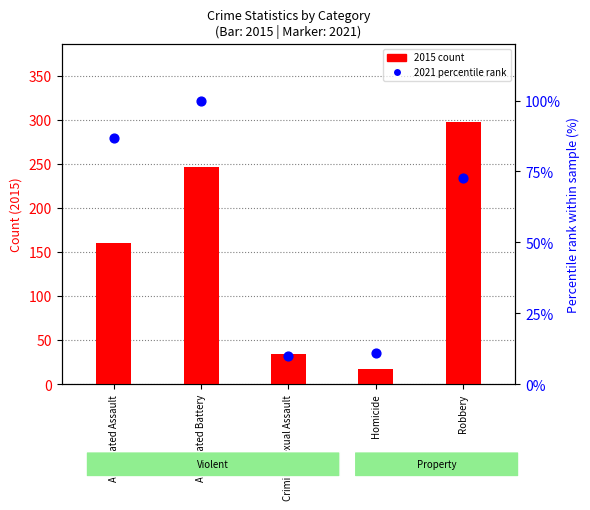

At which category is the sum across all series the highest?

Robbery